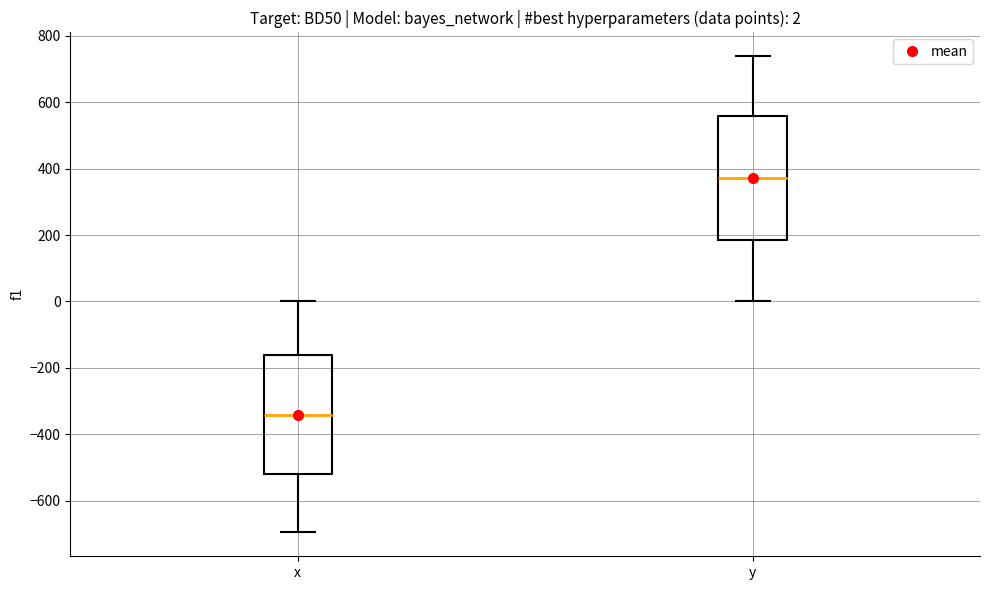

Which box has the lowest median line?

x